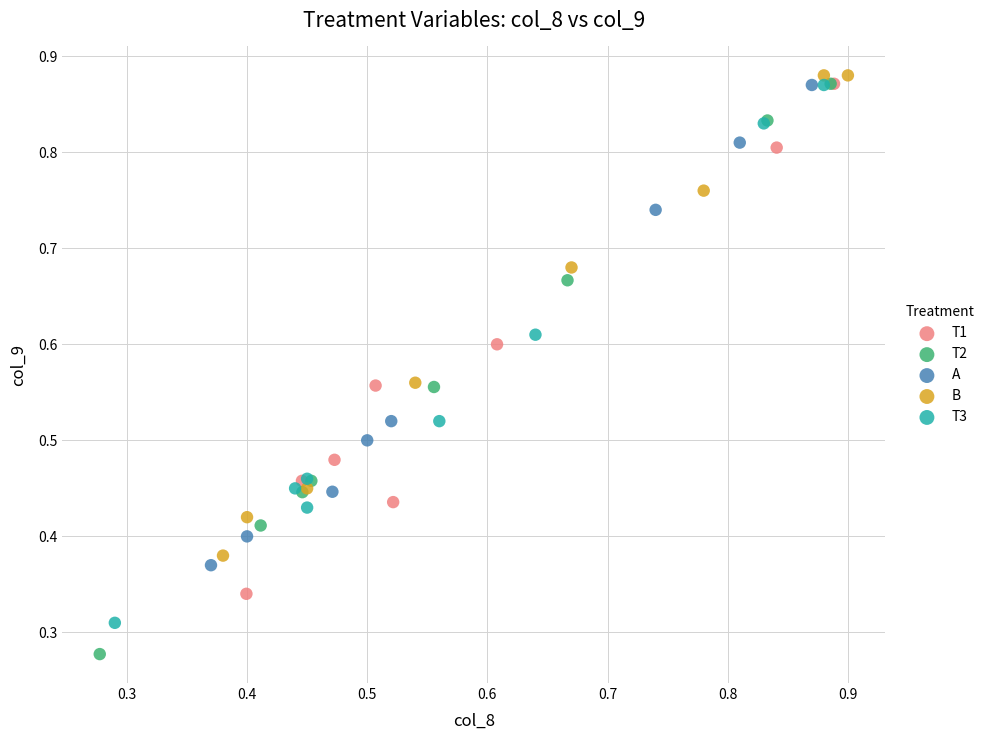

Which series has the widest spread of Y values?

T2